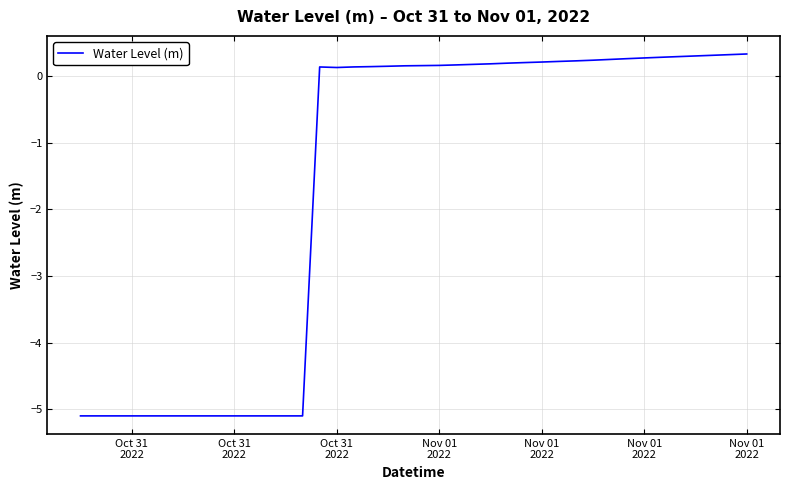

What is the minimum value shown in the chart?

-5.1